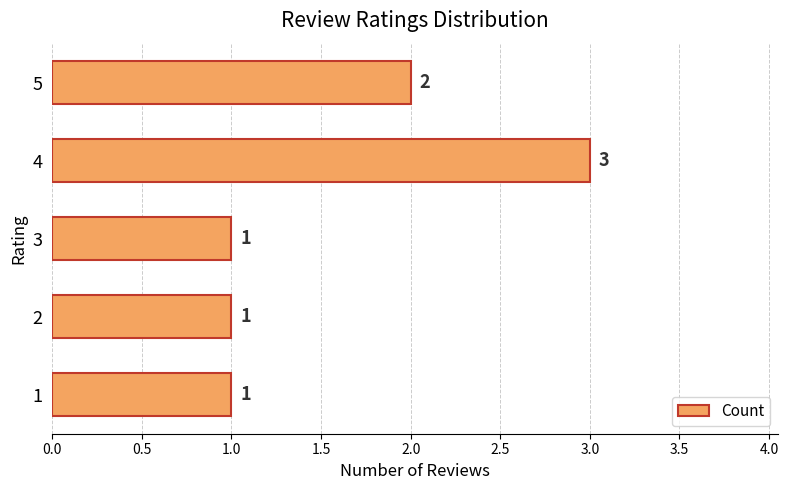

The value at 4 is 4. True or false?

False